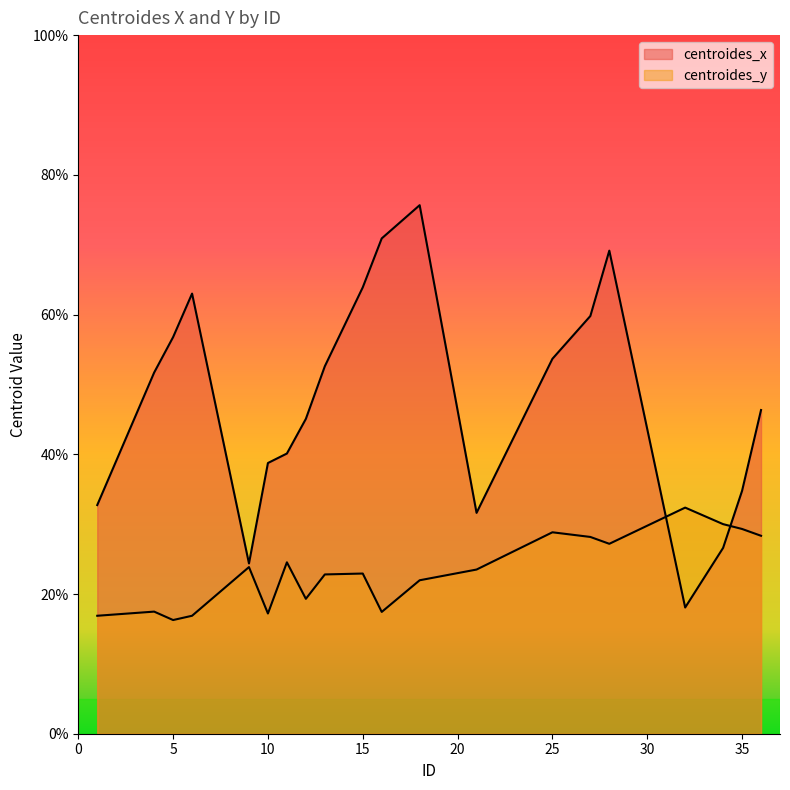

What is the value of the centroides_x point at the 18th from the left?

26.6